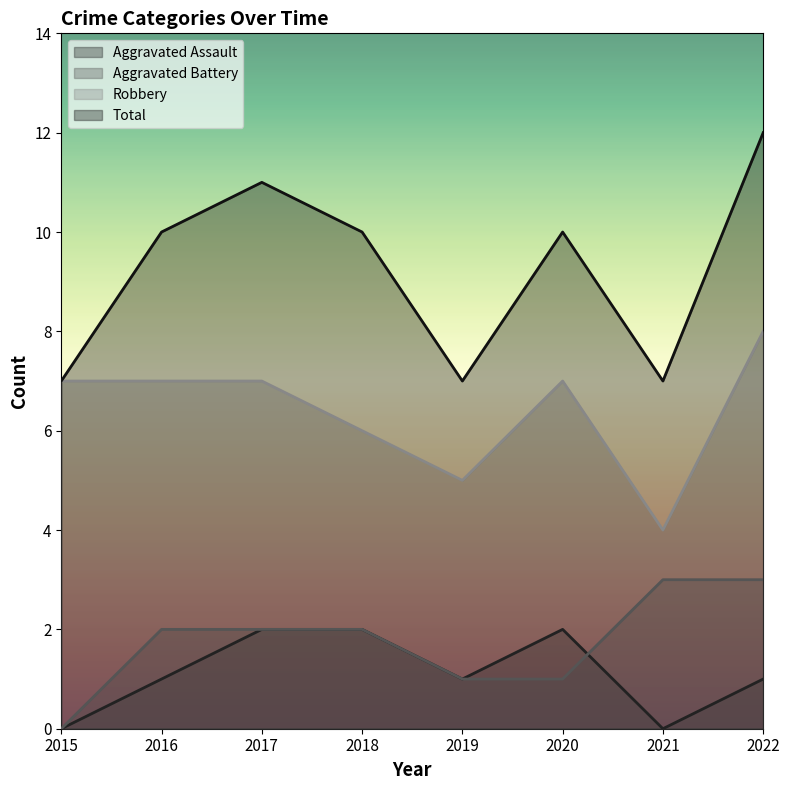

True or false: Robbery and Total intersect in this chart.

False